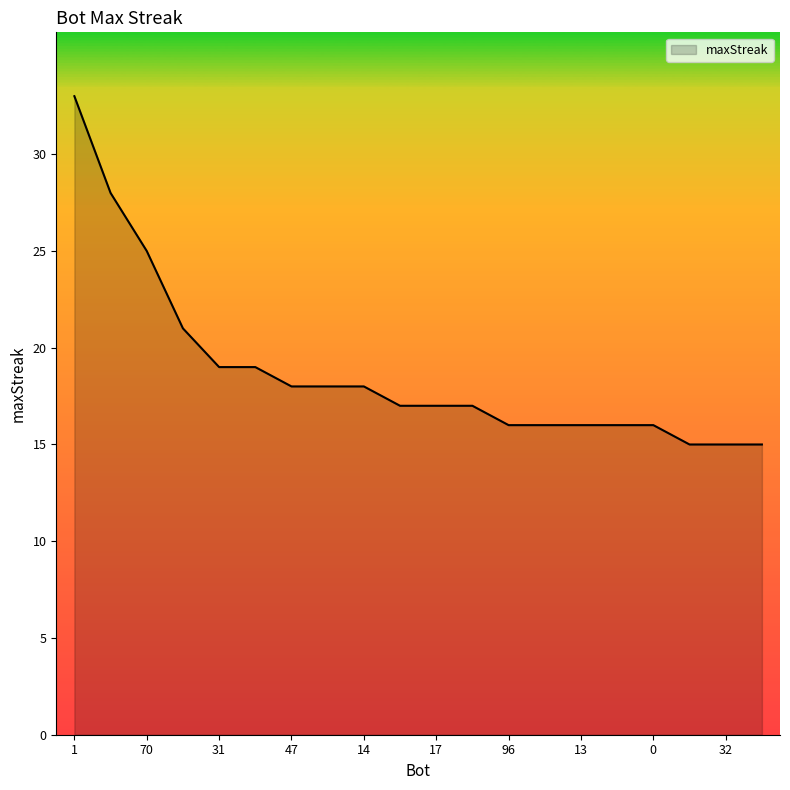

What is the greatest value displayed?

33